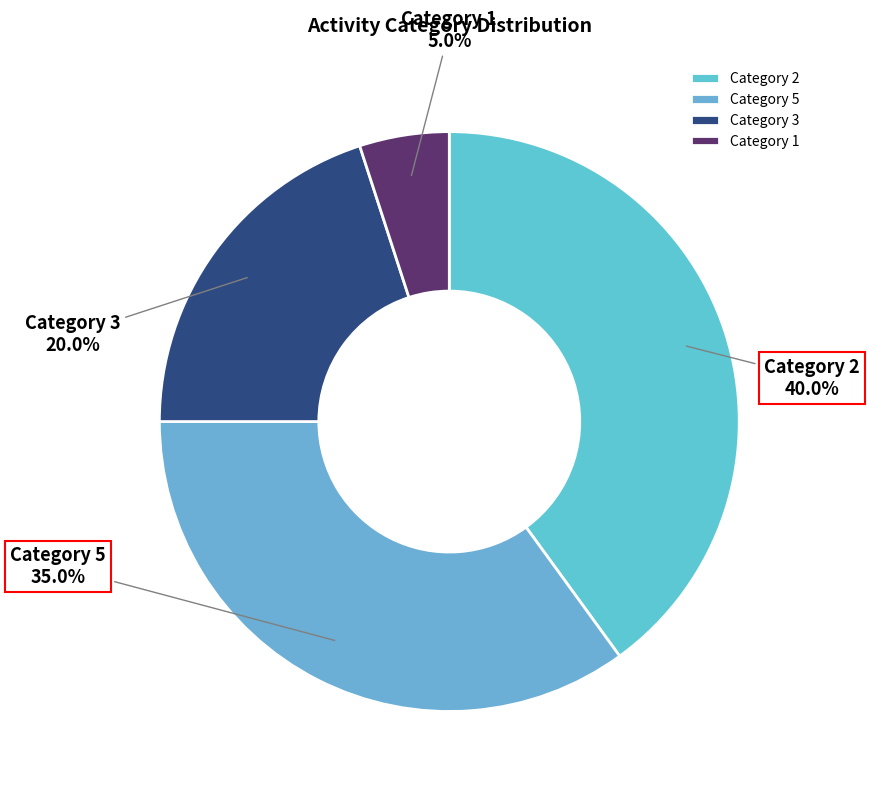

Is there any slice that represents more than half of the pie?

No